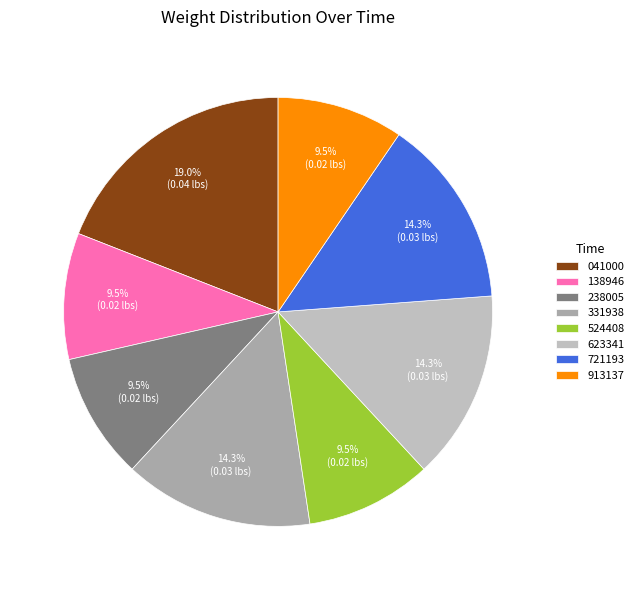

Count the number of slices in the pie.

8